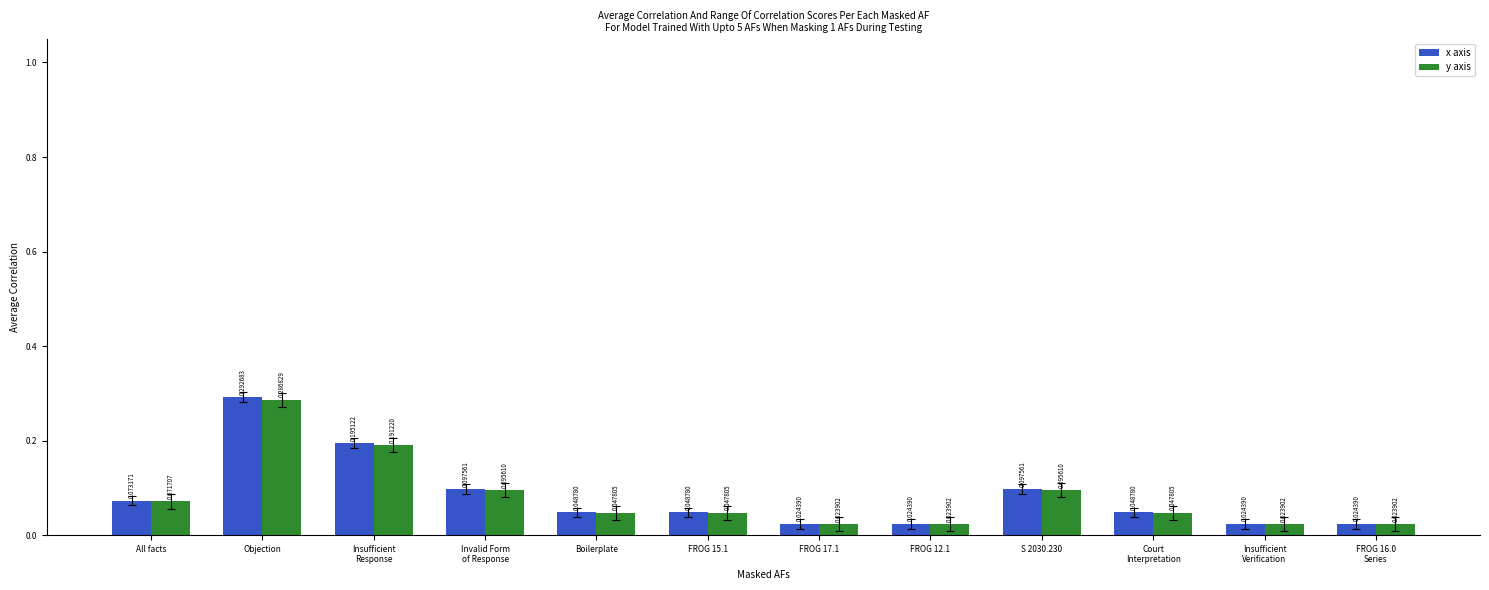

Which label corresponds to the largest value in the chart?

Objection